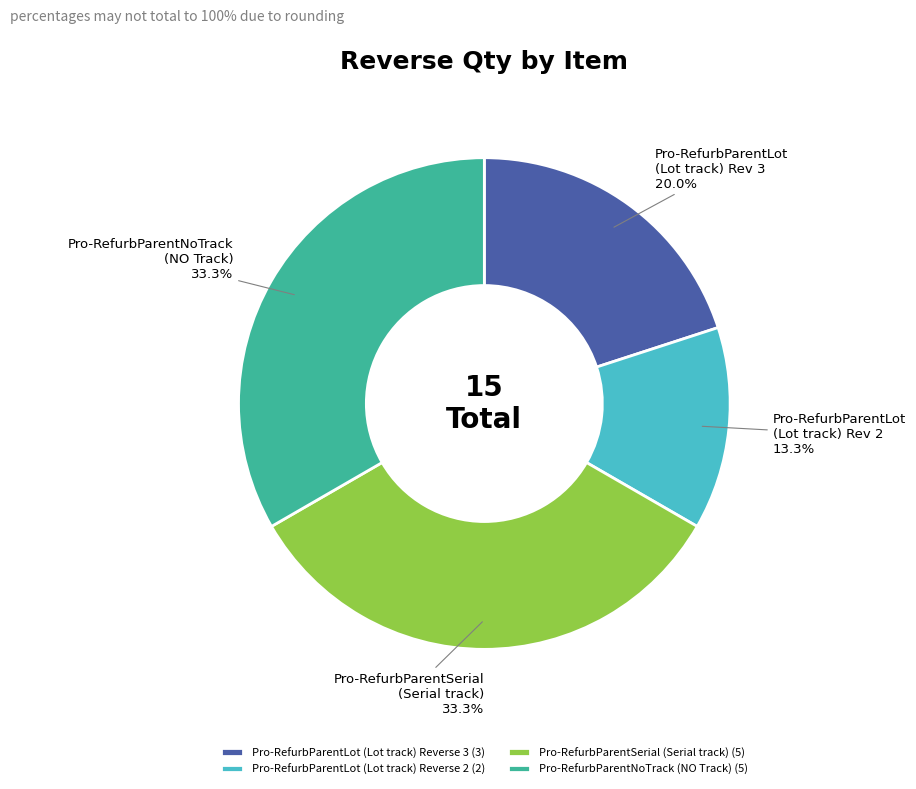

Combined, do Pro-RefurbParentNoTrack (NO Track) and Pro-RefurbParentSerial (Serial track) account for over 50%?

Yes